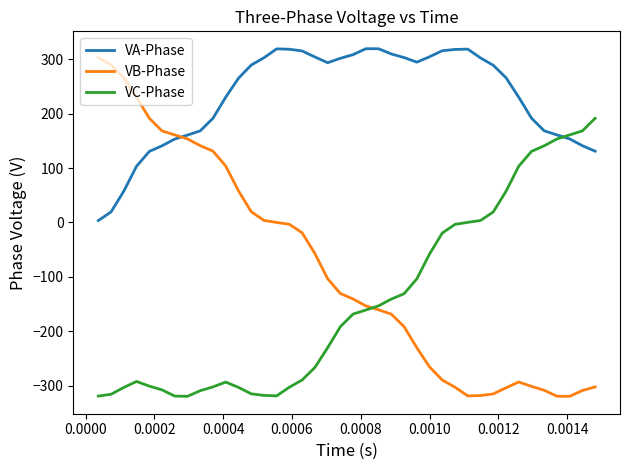

Which series has the widest spread of values?

VB-Phase